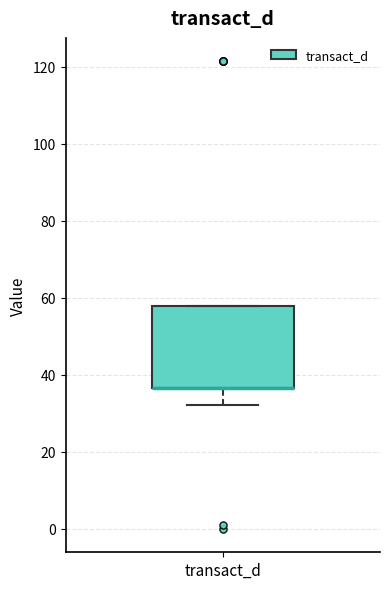

Read this box plot against the y-axis: the position of the median line, the range covered by the box, and the ends of both whiskers. The values are not printed on the chart, so give them approximately, as read against the axis.

median 36 (drawn on the box's lower edge), box 36 to 58, whiskers 32 to 58